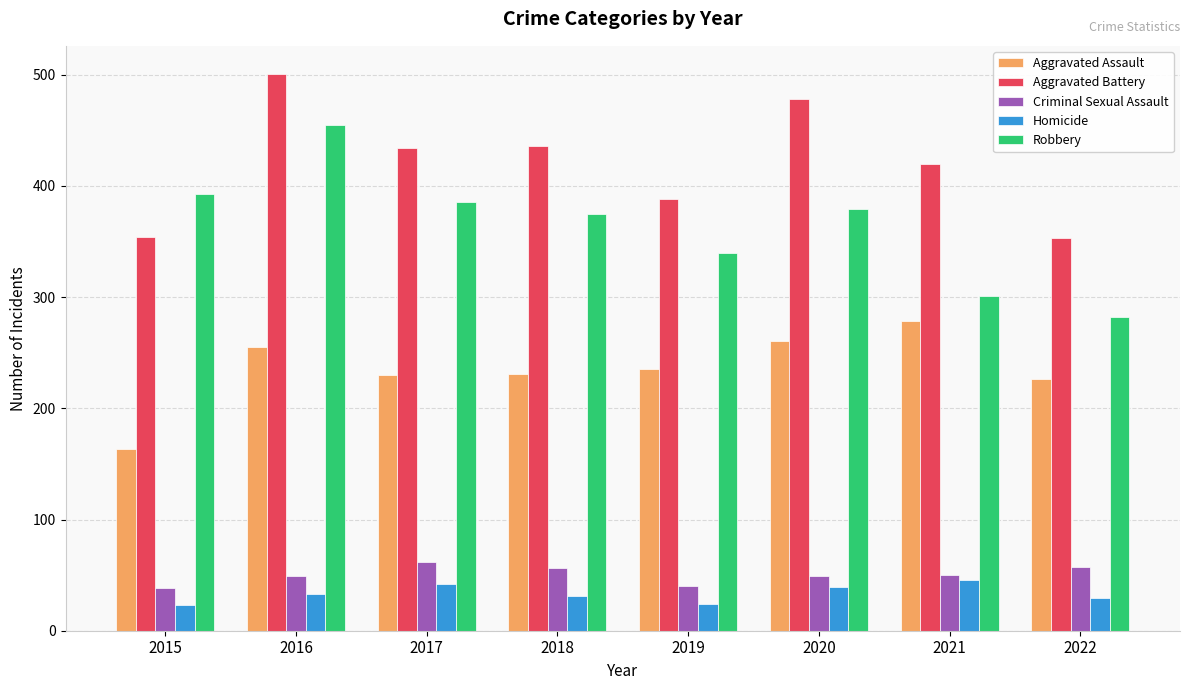

At 2018, list the series in order from smallest to largest.

Homicide, Criminal Sexual Assault, Aggravated Assault, Robbery, Aggravated Battery